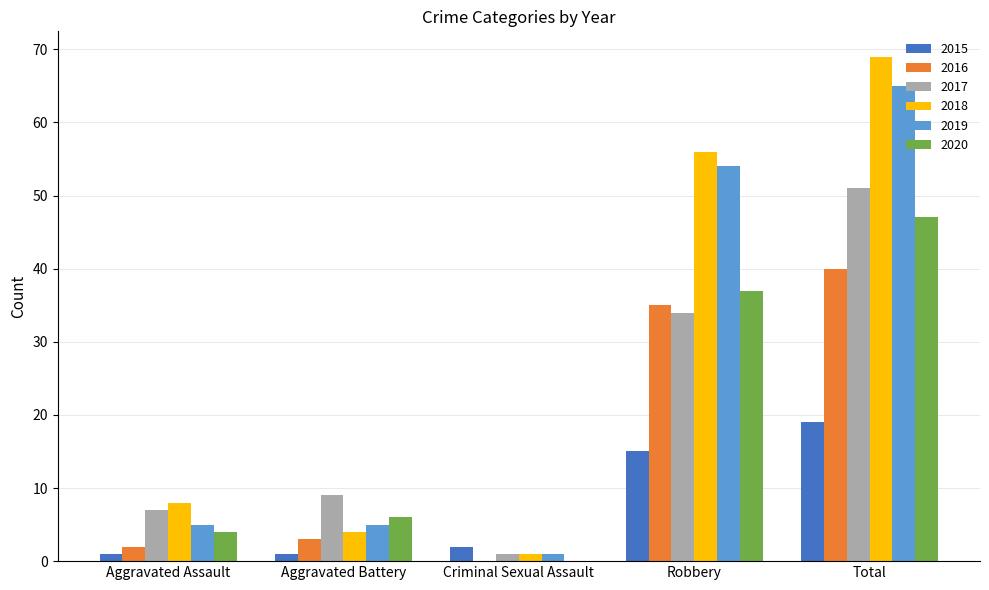

How many series are shown in this chart?

6